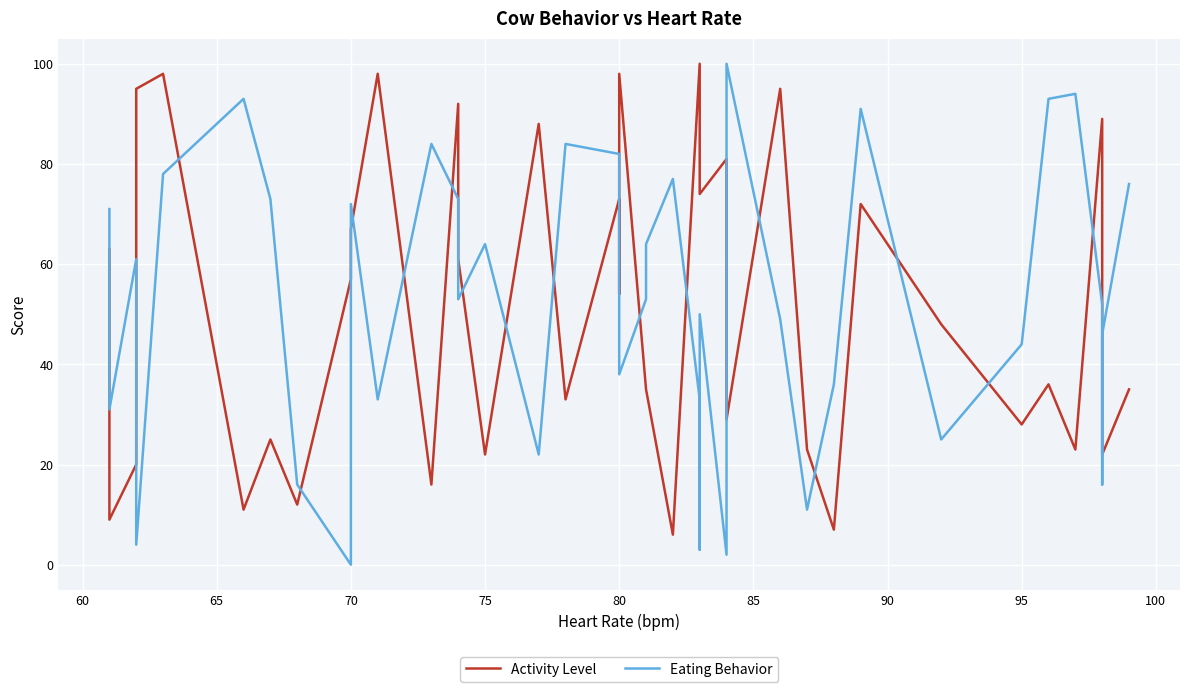

How many data points in Eating Behavior are above 53?

19